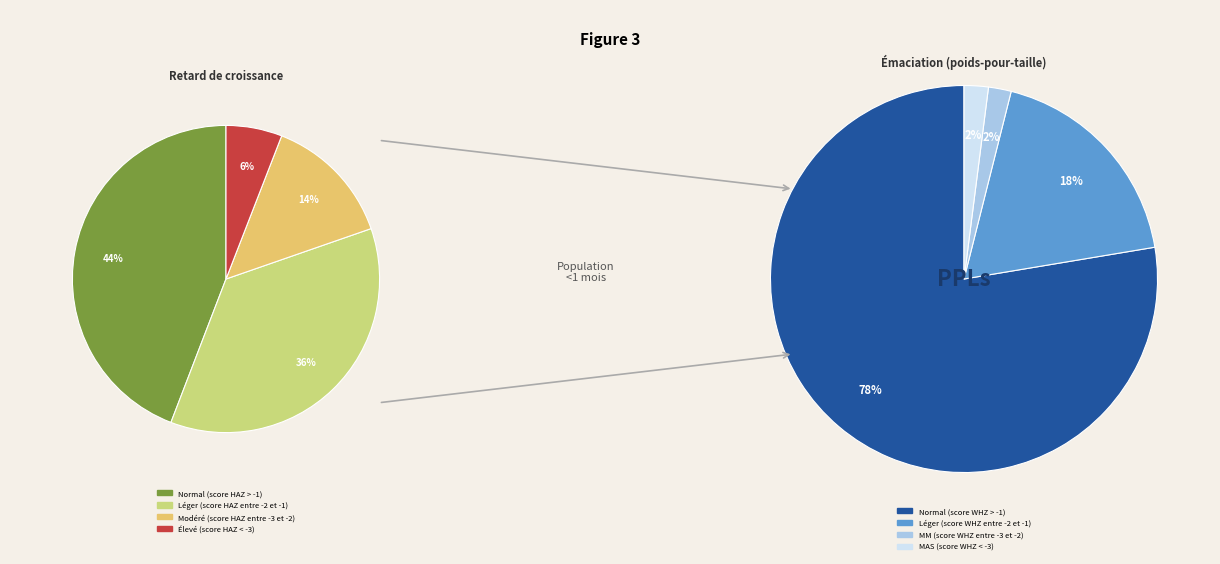

Is there any slice that represents more than half of the pie?

No